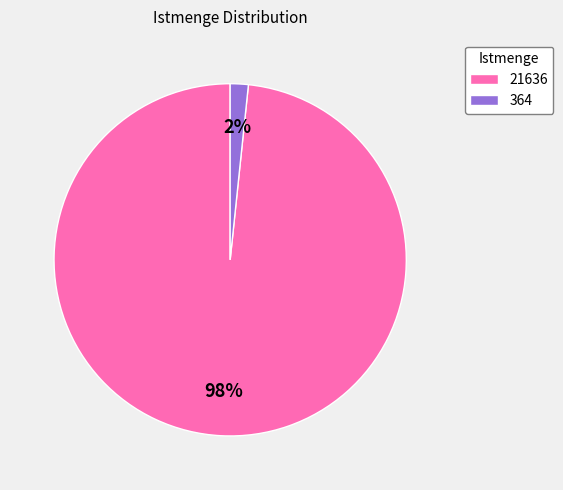

Rank the categories by value from lowest to highest.

364, 21636